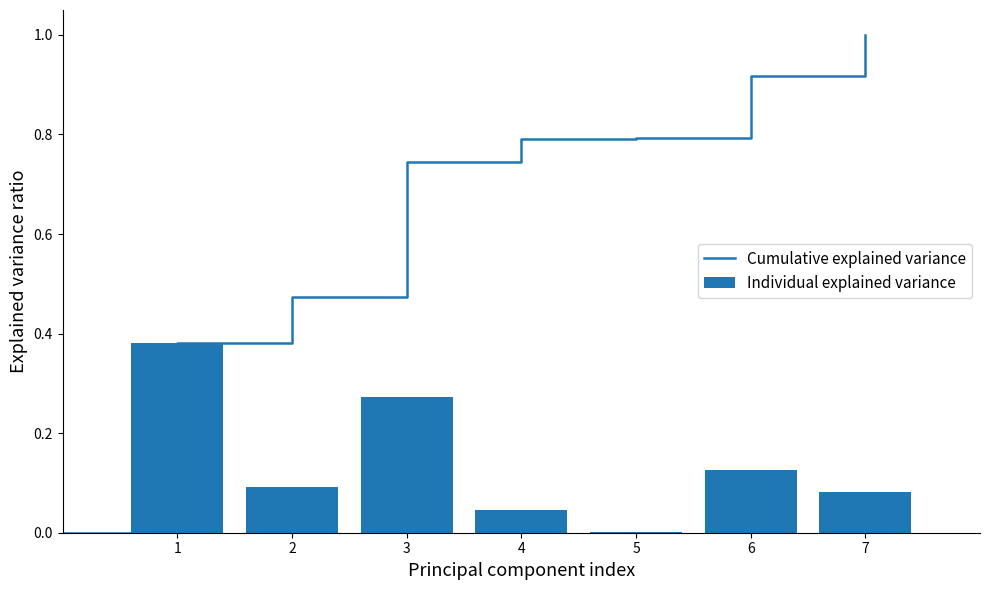

Are the bars horizontal?

No